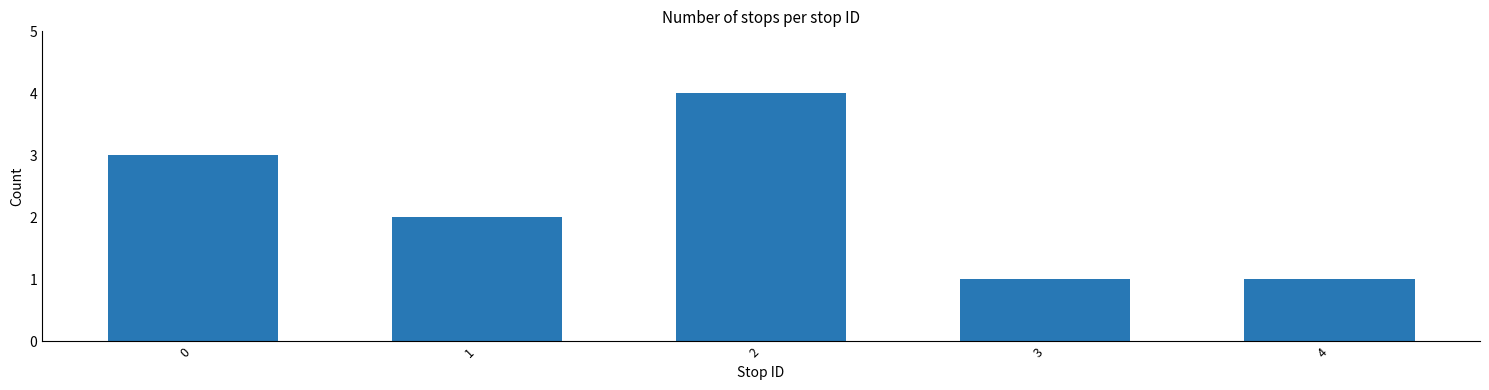

What is the difference between the second highest and minimum values?

2